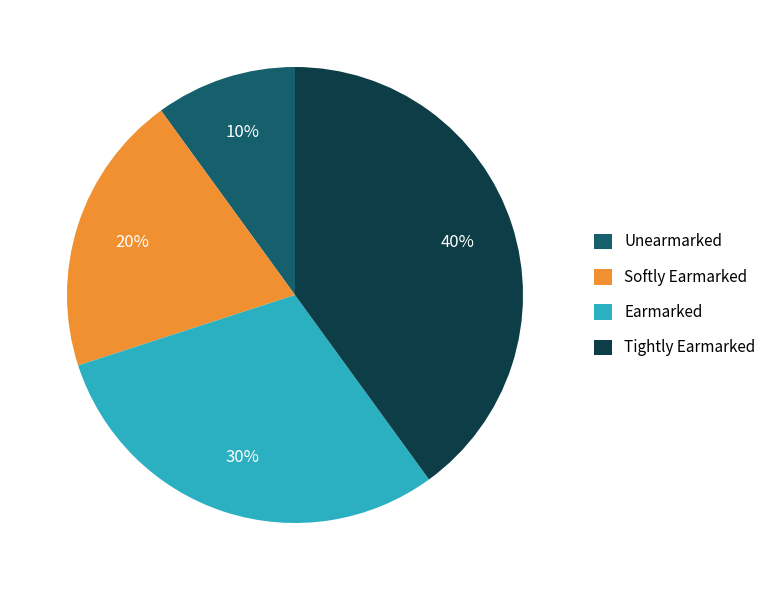

How many segments does this pie chart have?

4